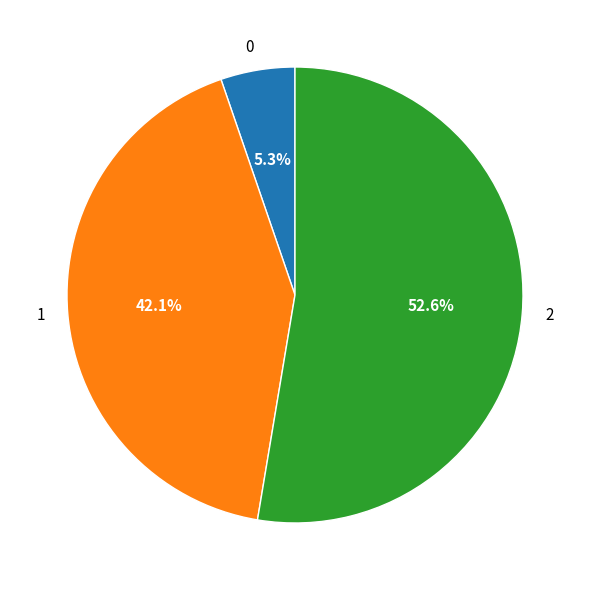

Between 2 and 0, which is larger?

2